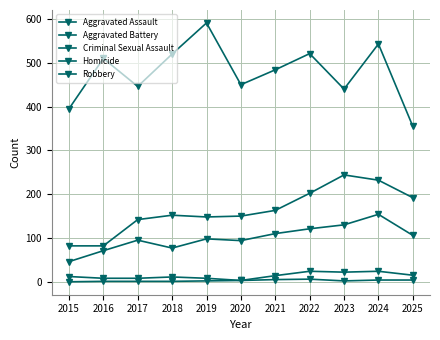

Is it true that Robbery equals 106 at 2015?

False